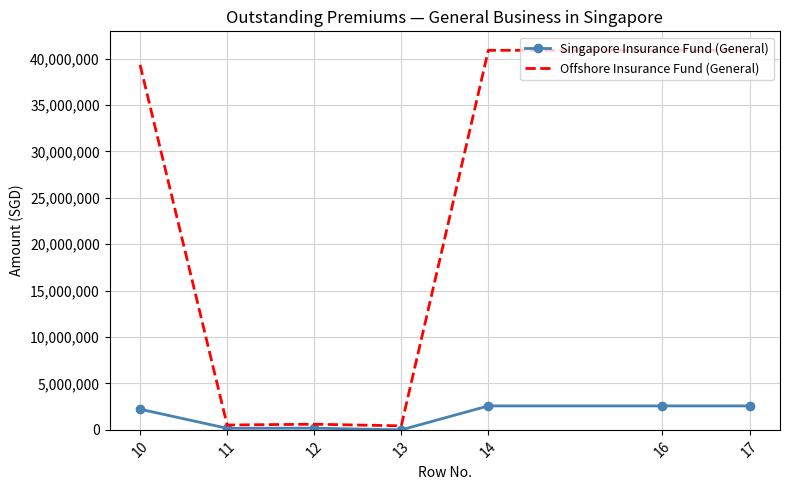

At how many categories does at least one series exceed 10998178?

4